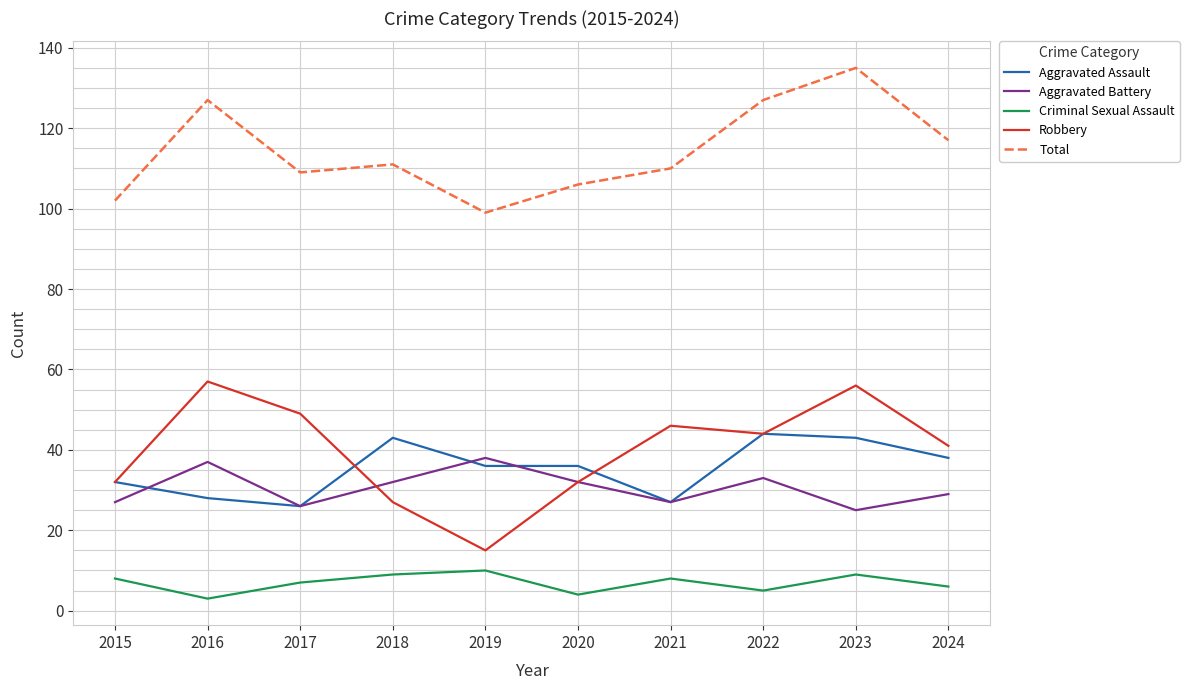

True or false: Criminal Sexual Assault and Aggravated Assault intersect in this chart.

False